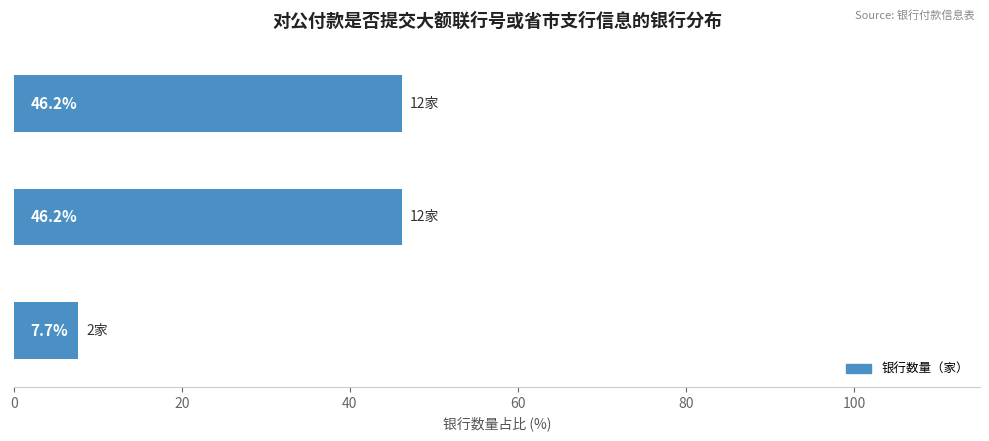

What is the difference between the maximum and minimum values?

38.5